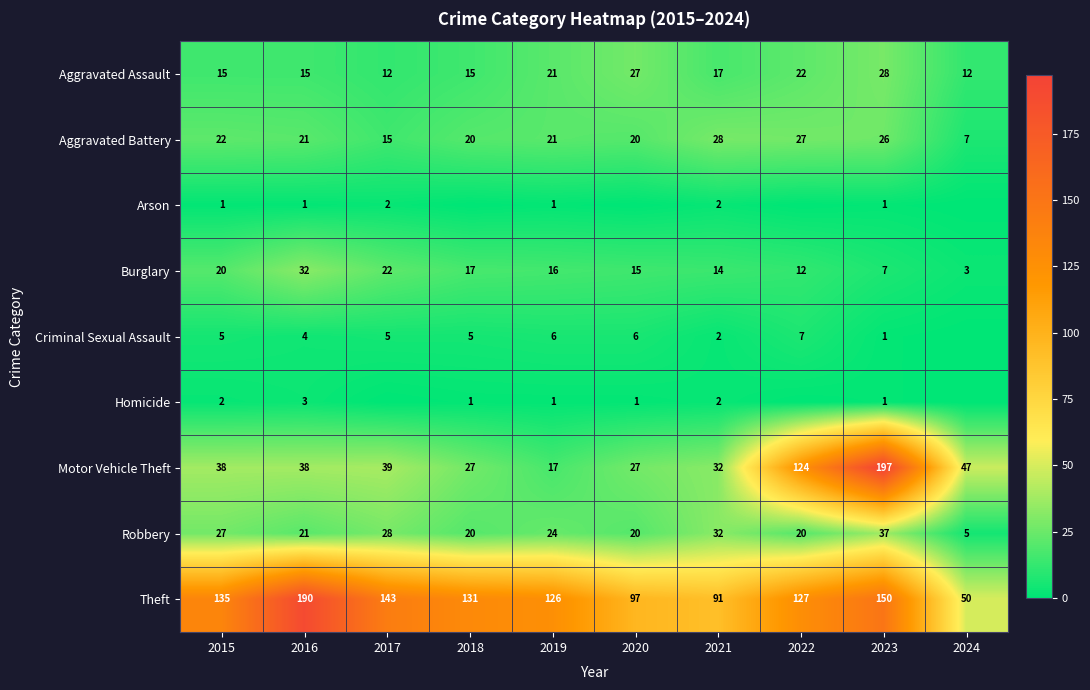

Read the Aggravated Battery value at 2016.

21